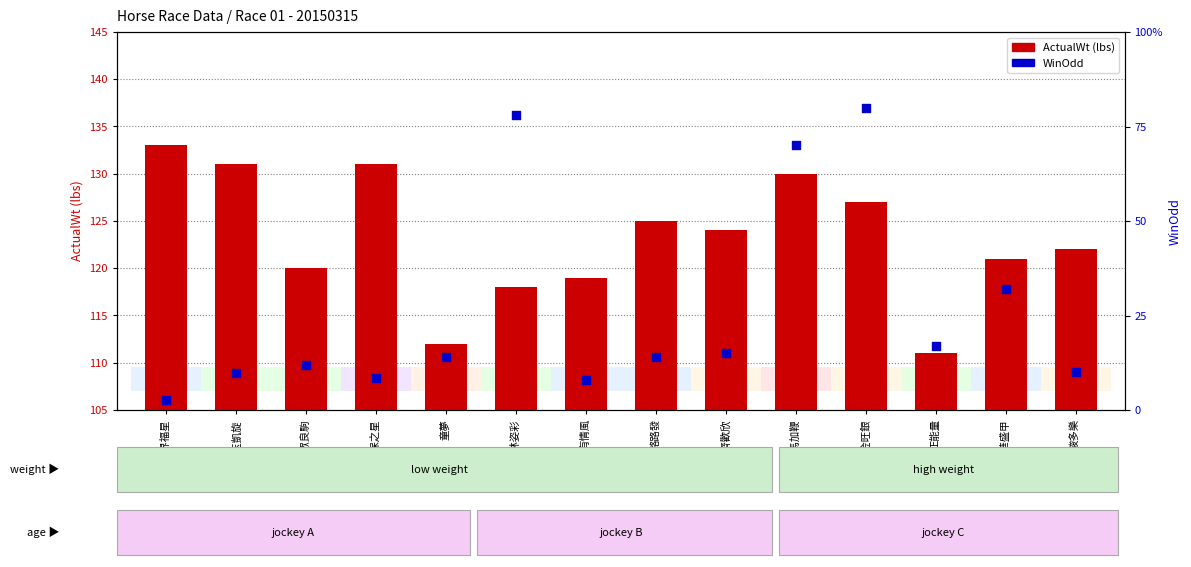

Is the value of WinOdd at 贏馬加鞭 greater than the value of ActualWt at 大眾良駒?

No